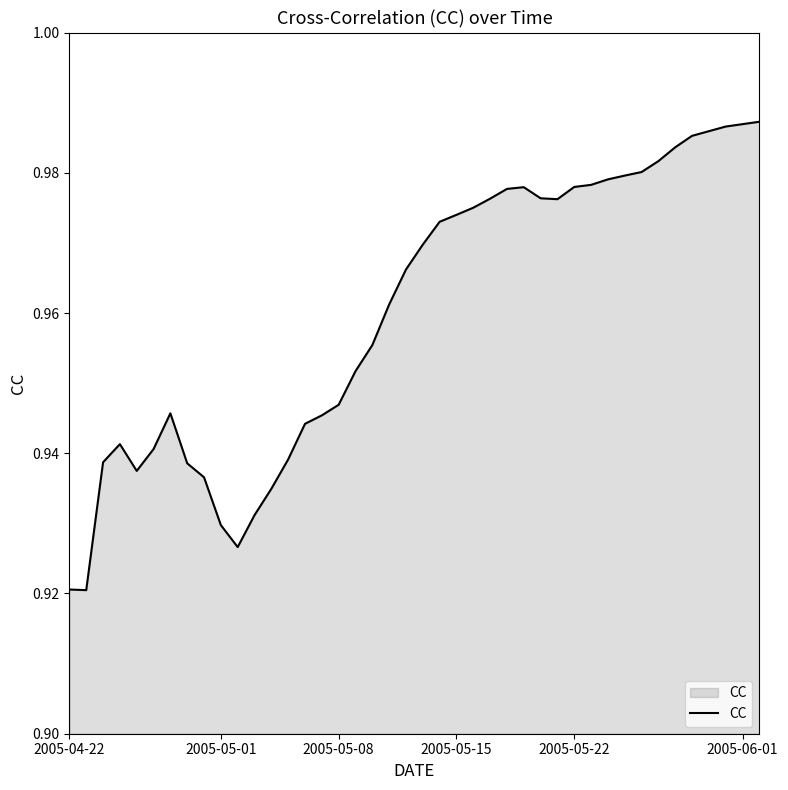

True or false: the data shows 1.5 at 2005-05-01.

False